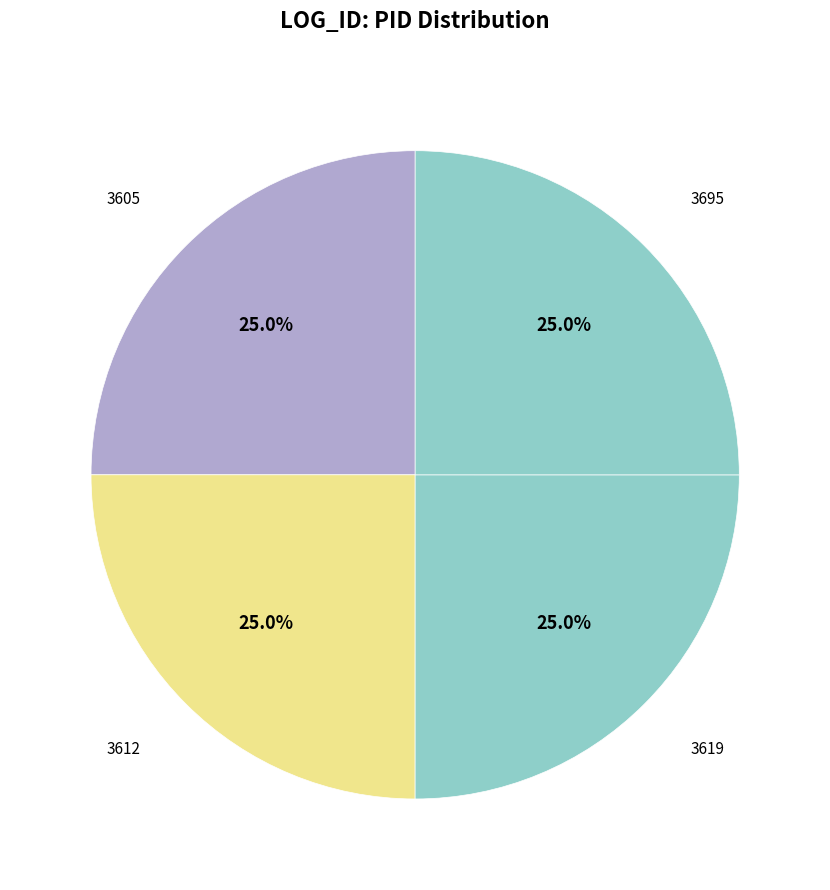

How many slices are in this pie chart?

4